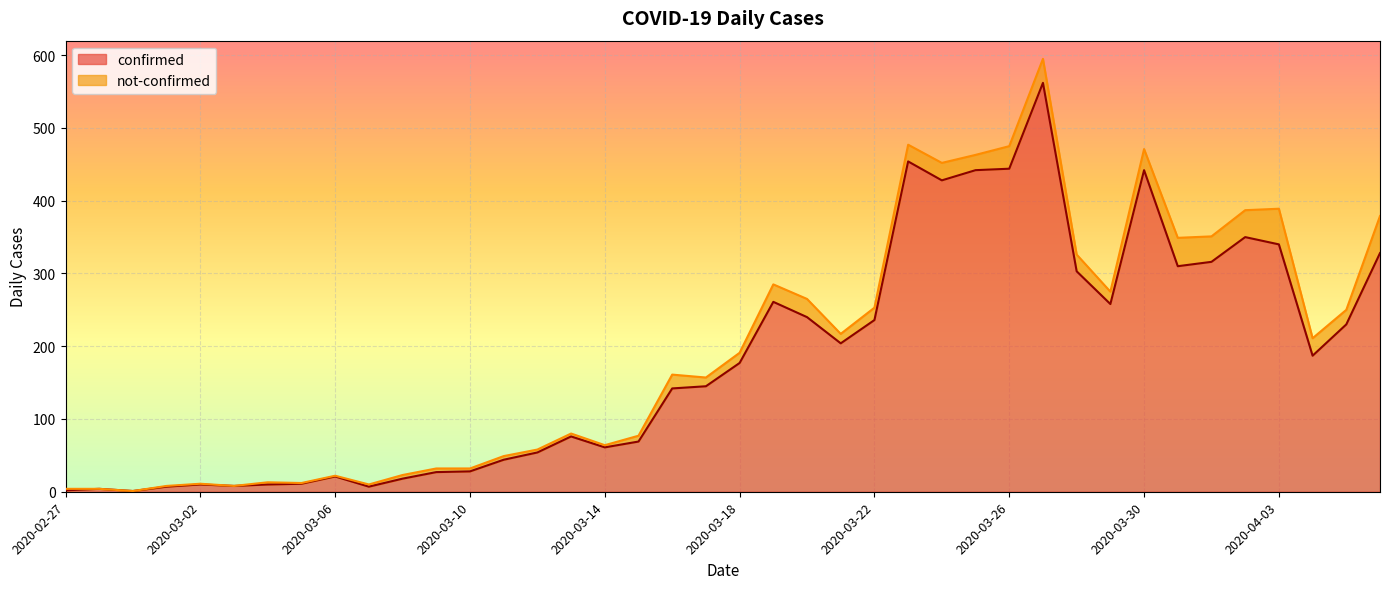

What is the label of the 24th point from the right?

2020-03-14